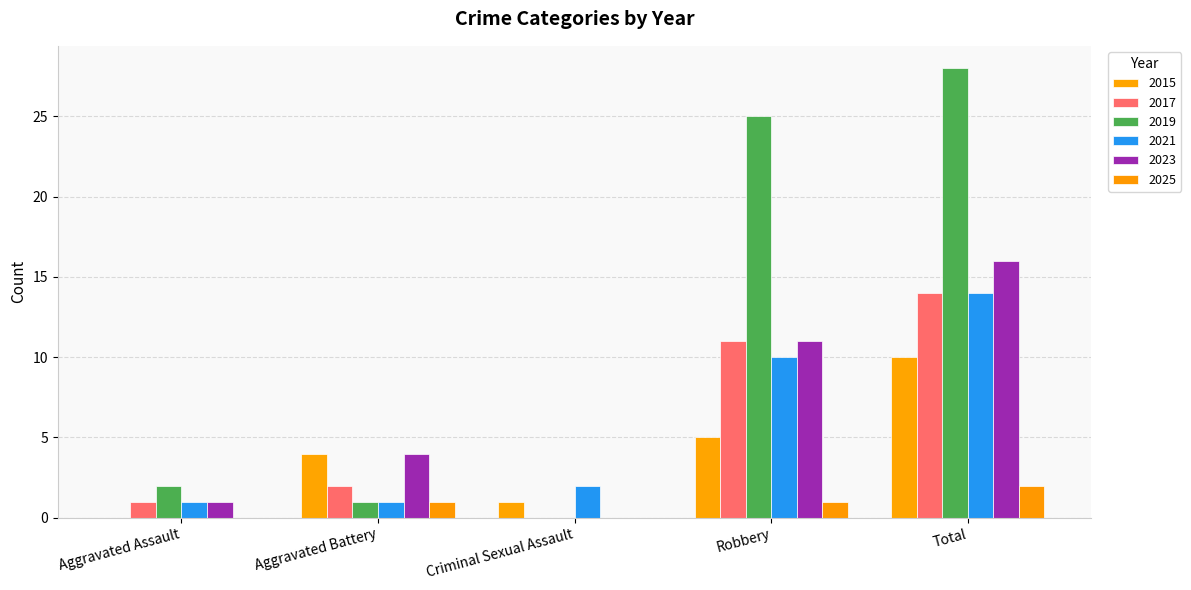

What is the value of the 2025 bar at the 2nd from the left?

1